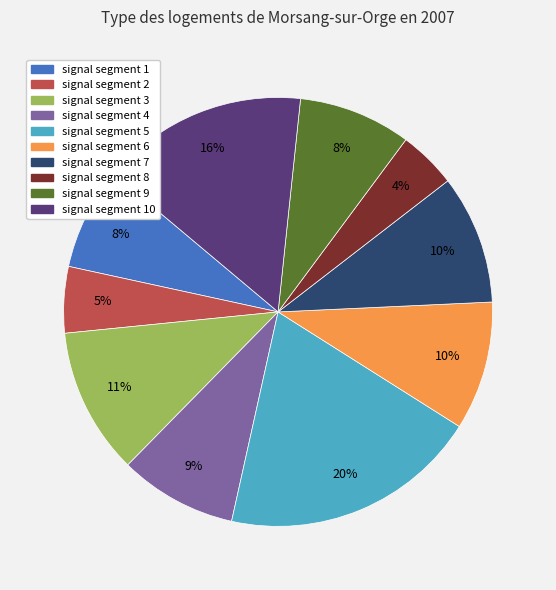

To the nearest percent, what is the average slice percentage?

10%